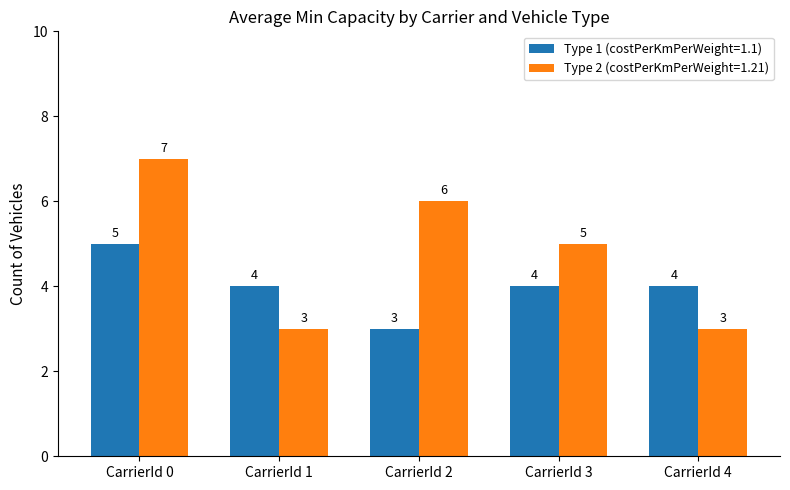

What is the value of the Type 2 (costPerKmPerWeight=1.21) bar at the 5th from the left?

3